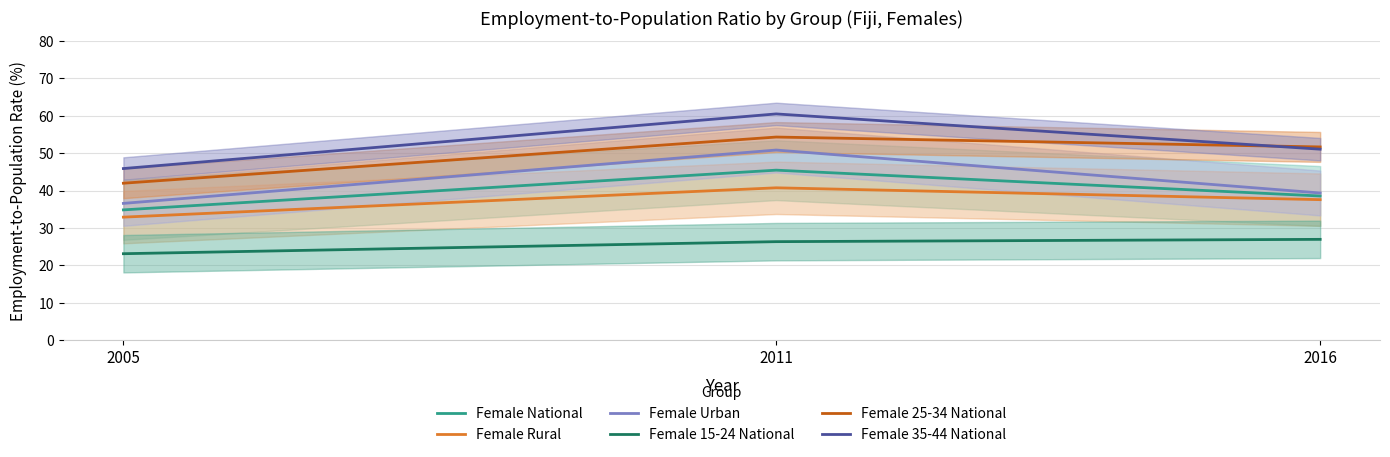

Where does the Female 35-44 National series first go above 51?

2011